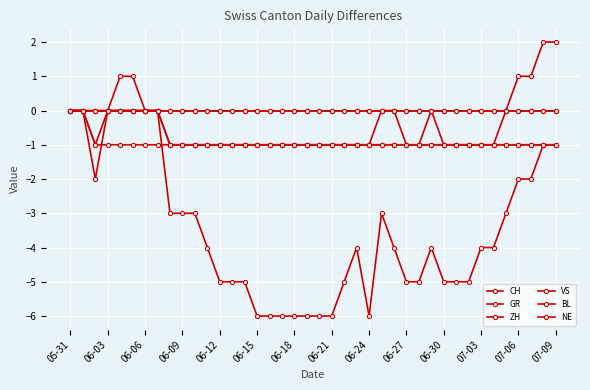

Is this an area chart (filled region under the line)?

No